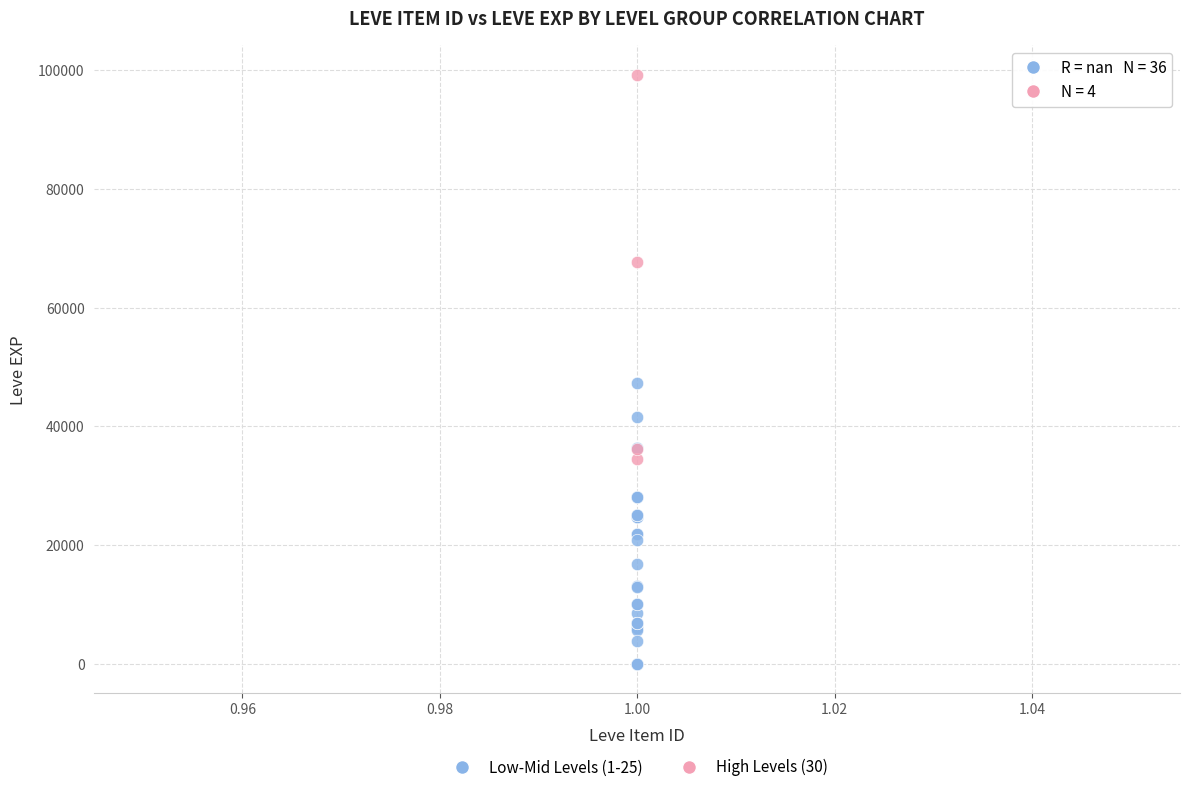

What are all the series names shown in the legend?

Low-Mid Levels (1-25), High Levels (30)